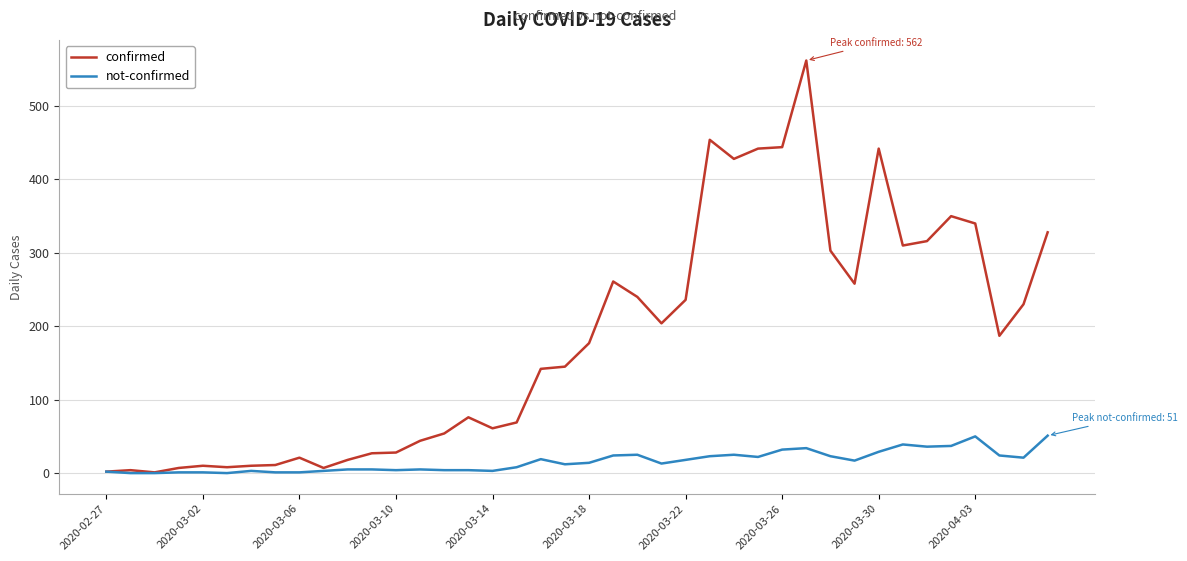

At how many categories does at least one series exceed 384?

6